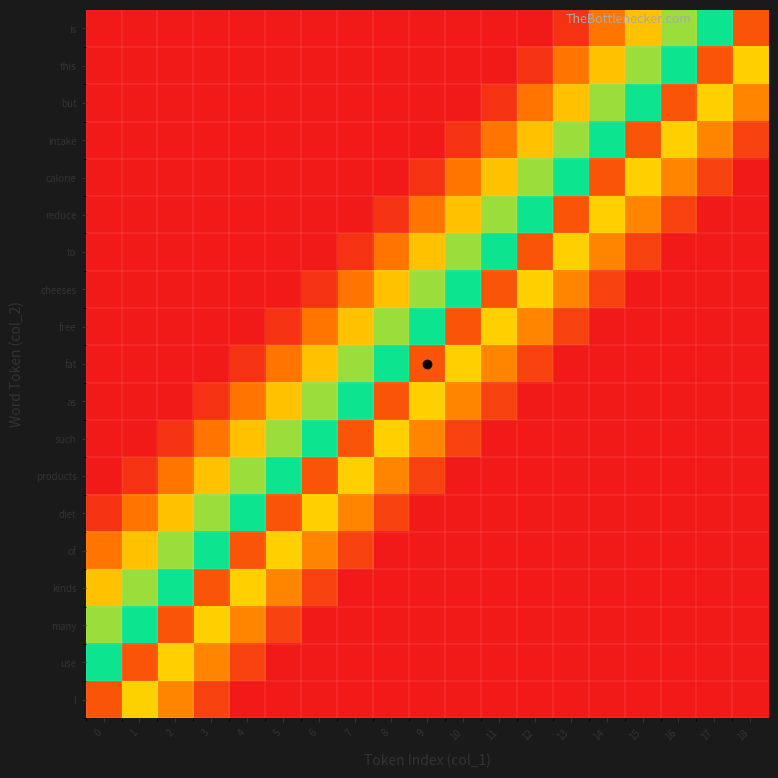

Reading right to left, what are all the values shown in this chart?

I: 18=0.0	17=0.0	16=0.0	15=0.0	14=0.0	13=0.0	12=0.0	11=0.0	10=0.0	9=0.0	8=0.0	7=0.0	6=0.0	5=0.0	4=0.0	3=0.1	2=0.2	1=0.3	0=0.9
use: 18=0.0	17=0.0	16=0.0	15=0.0	14=0.0	13=0.0	12=0.0	11=0.0	10=0.0	9=0.0	8=0.0	7=0.0	6=0.0	5=0.0	4=0.1	3=0.2	2=0.3	1=0.9	0=0.5
many: 18=0.0	17=0.0	16=0.0	15=0.0	14=0.0	13=0.0	12=0.0	11=0.0	10=0.0	9=0.0	8=0.0	7=0.0	6=0.0	5=0.1	4=0.2	3=0.3	2=0.9	1=0.5	0=0.4
kinds: 18=0.0	17=0.0	16=0.0	15=0.0	14=0.0	13=0.0	12=0.0	11=0.0	10=0.0	9=0.0	8=0.0	7=0.0	6=0.1	5=0.2	4=0.3	3=0.9	2=0.5	1=0.4	0=0.3
of: 18=0.0	17=0.0	16=0.0	15=0.0	14=0.0	13=0.0	12=0.0	11=0.0	10=0.0	9=0.0	8=0.0	7=0.1	6=0.2	5=0.3	4=0.9	3=0.5	2=0.4	1=0.3	0=0.2
diet: 18=0.0	17=0.0	16=0.0	15=0.0	14=0.0	13=0.0	12=0.0	11=0.0	10=0.0	9=0.0	8=0.1	7=0.2	6=0.3	5=0.9	4=0.5	3=0.4	2=0.3	1=0.2	0=0.0
products: 18=0.0	17=0.0	16=0.0	15=0.0	14=0.0	13=0.0	12=0.0	11=0.0	10=0.0	9=0.1	8=0.2	7=0.3	6=0.9	5=0.5	4=0.4	3=0.3	2=0.2	1=0.0	0=0.0
such: 18=0.0	17=0.0	16=0.0	15=0.0	14=0.0	13=0.0	12=0.0	11=0.0	10=0.1	9=0.2	8=0.3	7=0.9	6=0.5	5=0.4	4=0.3	3=0.2	2=0.0	1=0.0	0=0.0
as: 18=0.0	17=0.0	16=0.0	15=0.0	14=0.0	13=0.0	12=0.0	11=0.1	10=0.2	9=0.3	8=0.9	7=0.5	6=0.4	5=0.3	4=0.2	3=0.0	2=0.0	1=0.0	0=0.0
fat: 18=0.0	17=0.0	16=0.0	15=0.0	14=0.0	13=0.0	12=0.1	11=0.2	10=0.3	9=0.9	8=0.5	7=0.4	6=0.3	5=0.2	4=0.0	3=0.0	2=0.0	1=0.0	0=0.0
free: 18=0.0	17=0.0	16=0.0	15=0.0	14=0.0	13=0.1	12=0.2	11=0.3	10=0.9	9=0.5	8=0.4	7=0.3	6=0.2	5=0.0	4=0.0	3=0.0	2=0.0	1=0.0	0=0.0
cheeses: 18=0.0	17=0.0	16=0.0	15=0.0	14=0.1	13=0.2	12=0.3	11=0.9	10=0.5	9=0.4	8=0.3	7=0.2	6=0.0	5=0.0	4=0.0	3=0.0	2=0.0	1=0.0	0=0.0
to: 18=0.0	17=0.0	16=0.0	15=0.1	14=0.2	13=0.3	12=0.9	11=0.5	10=0.4	9=0.3	8=0.2	7=0.0	6=0.0	5=0.0	4=0.0	3=0.0	2=0.0	1=0.0	0=0.0
reduce: 18=0.0	17=0.0	16=0.1	15=0.2	14=0.3	13=0.9	12=0.5	11=0.4	10=0.3	9=0.2	8=0.0	7=0.0	6=0.0	5=0.0	4=0.0	3=0.0	2=0.0	1=0.0	0=0.0
calorie: 18=0.0	17=0.1	16=0.2	15=0.3	14=0.9	13=0.5	12=0.4	11=0.3	10=0.2	9=0.0	8=0.0	7=0.0	6=0.0	5=0.0	4=0.0	3=0.0	2=0.0	1=0.0	0=0.0
intake: 18=0.1	17=0.2	16=0.3	15=0.9	14=0.5	13=0.4	12=0.3	11=0.2	10=0.0	9=0.0	8=0.0	7=0.0	6=0.0	5=0.0	4=0.0	3=0.0	2=0.0	1=0.0	0=0.0
but: 18=0.2	17=0.3	16=0.9	15=0.5	14=0.4	13=0.3	12=0.2	11=0.0	10=0.0	9=0.0	8=0.0	7=0.0	6=0.0	5=0.0	4=0.0	3=0.0	2=0.0	1=0.0	0=0.0
this: 18=0.3	17=0.9	16=0.5	15=0.4	14=0.3	13=0.2	12=0.0	11=0.0	10=0.0	9=0.0	8=0.0	7=0.0	6=0.0	5=0.0	4=0.0	3=0.0	2=0.0	1=0.0	0=0.0
is: 18=0.9	17=0.5	16=0.4	15=0.3	14=0.2	13=0.0	12=0.0	11=0.0	10=0.0	9=0.0	8=0.0	7=0.0	6=0.0	5=0.0	4=0.0	3=0.0	2=0.0	1=0.0	0=0.0